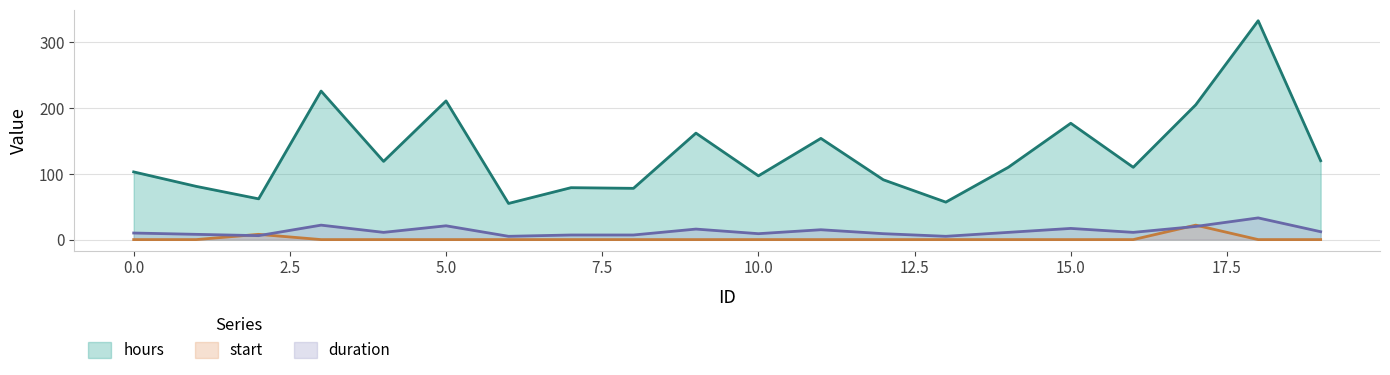

True or false: start has more than 1 points higher than both neighbors.

True